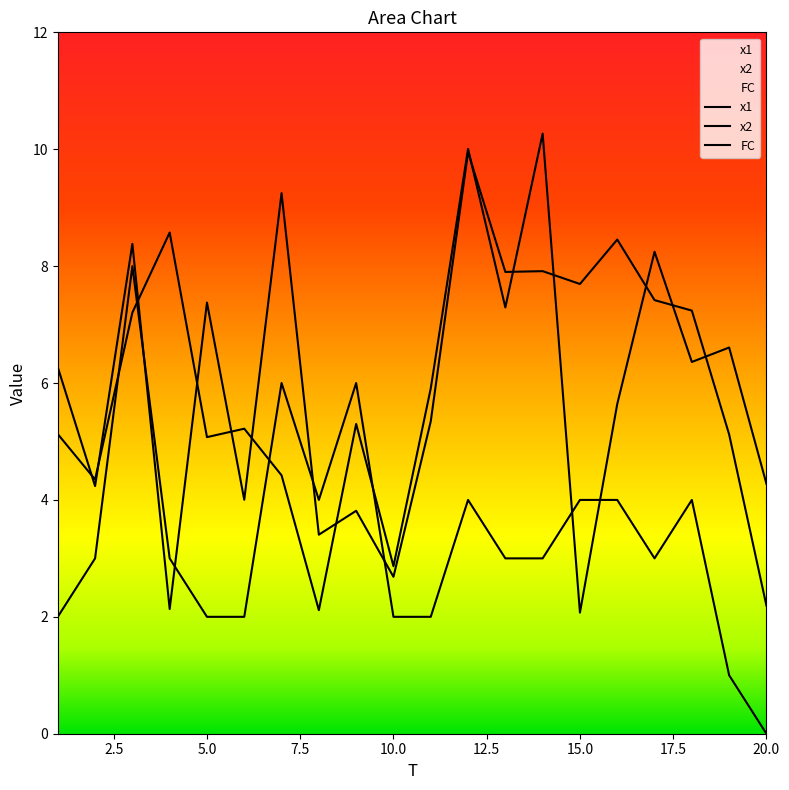

True or false: x2 and FC cross at least once.

True